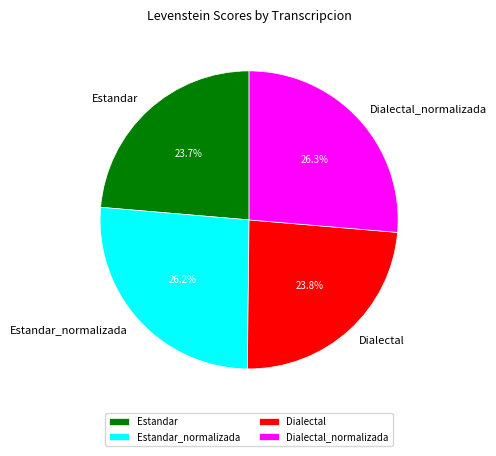

Does any single category account for the majority?

No